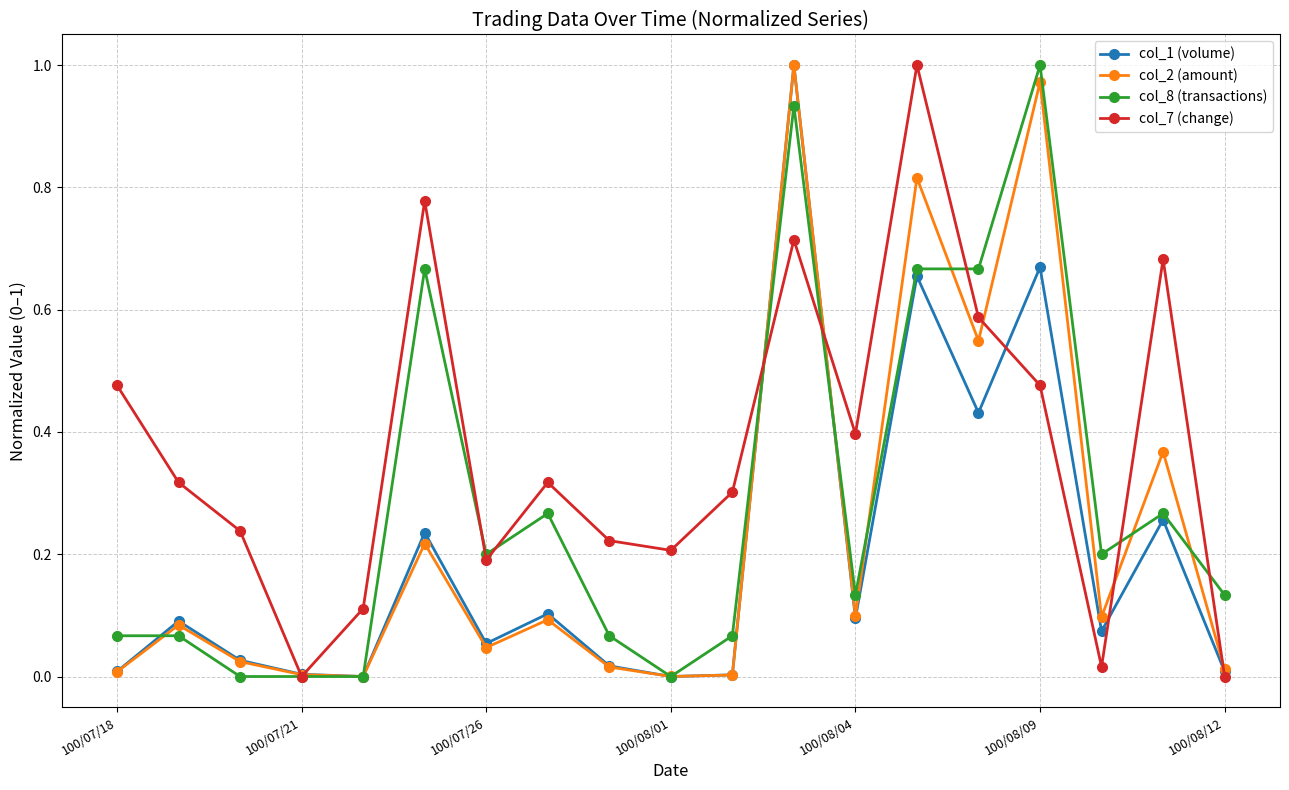

List the series in order of their overall mean, lowest first.

col_1 (volume), col_2 (amount), col_8 (transactions), col_7 (change)